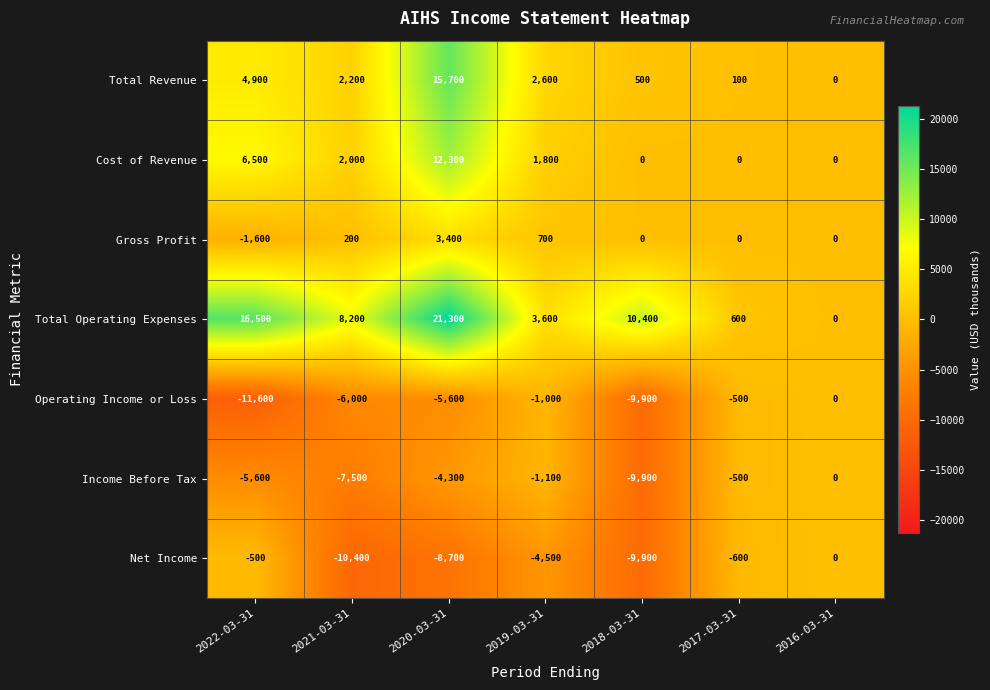

How many categories are shown in the chart?

7